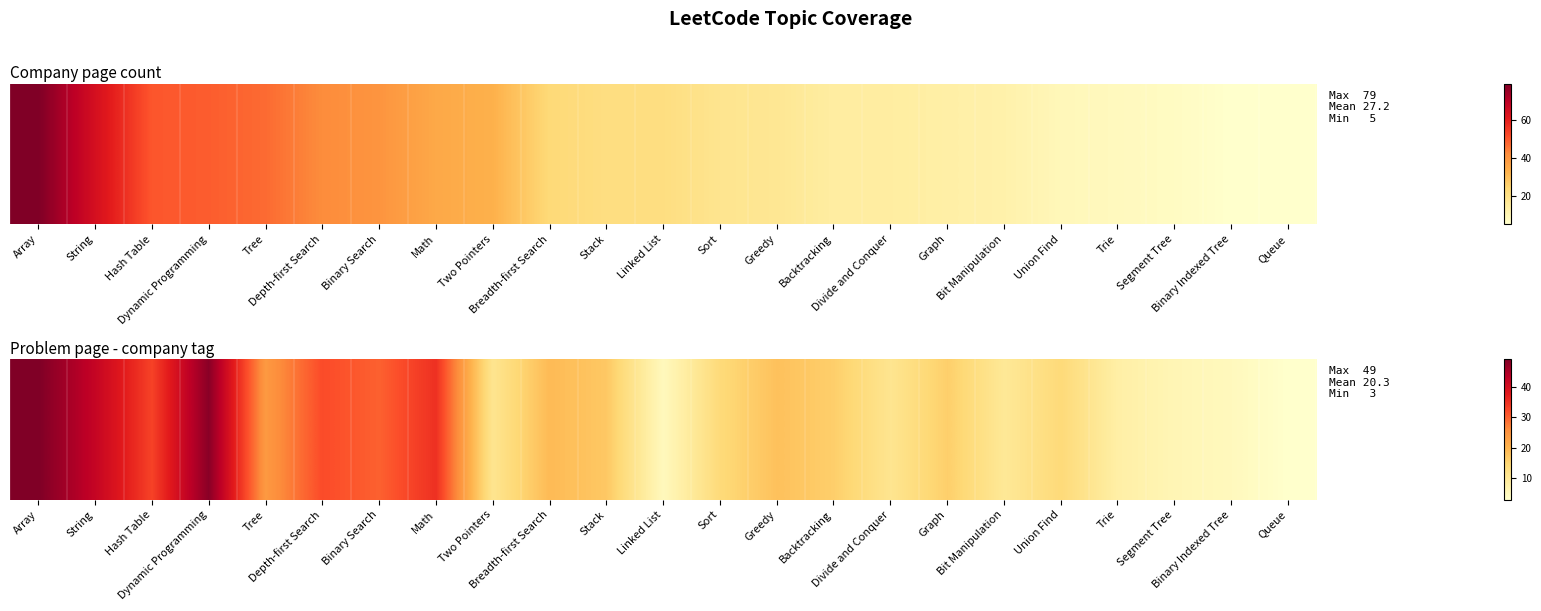

Rank the categories by value from highest to lowest.

Array, Dynamic Programming, String, Math, Hash Table, Depth-first Search, Binary Search, Tree, Breadth-first Search, Greedy, Stack, Backtracking, Graph, Sort, Union Find, Two Pointers, Divide and Conquer, Bit Manipulation, Trie, Segment Tree, Linked List, Binary Indexed Tree, Queue